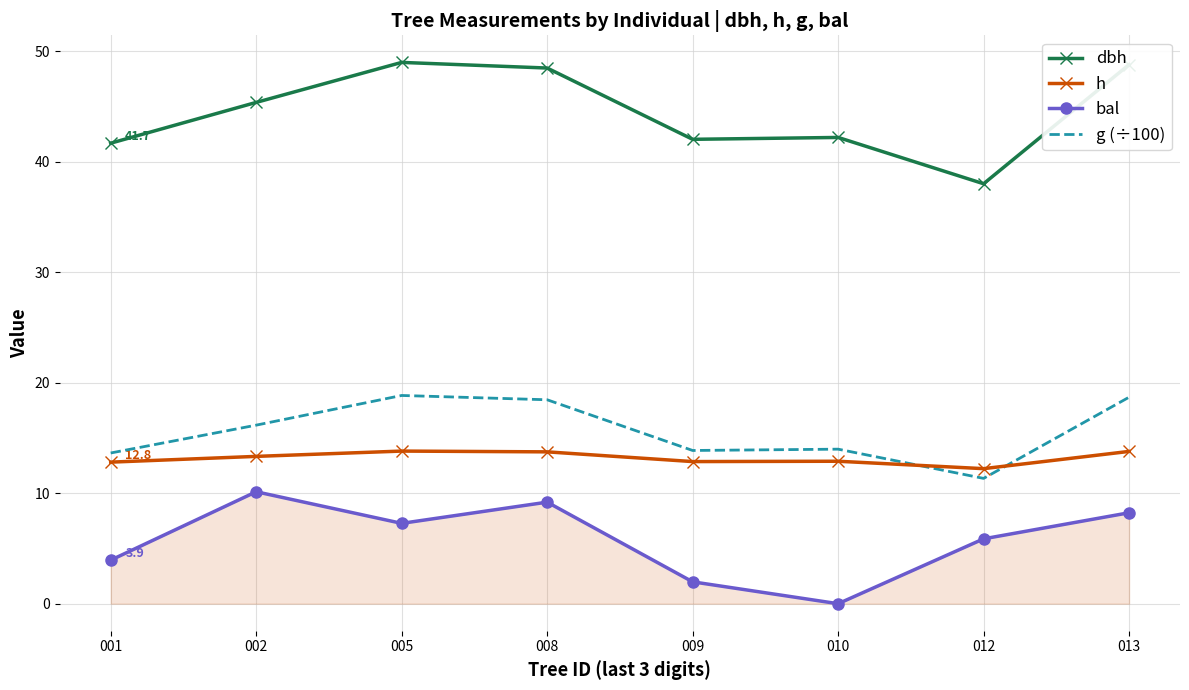

How many positive values does the bal series have?

7